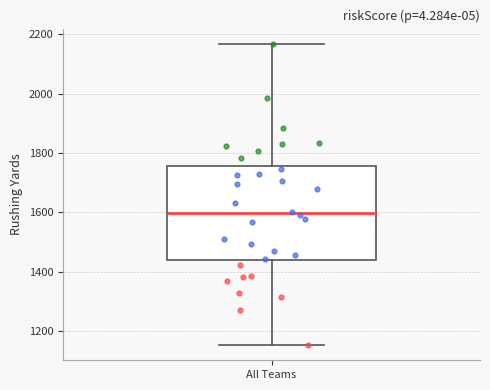

Where is the upper edge of the box for All Teams on the y-axis? The values are not printed on the chart, so give them approximately, as read against the axis.

1760